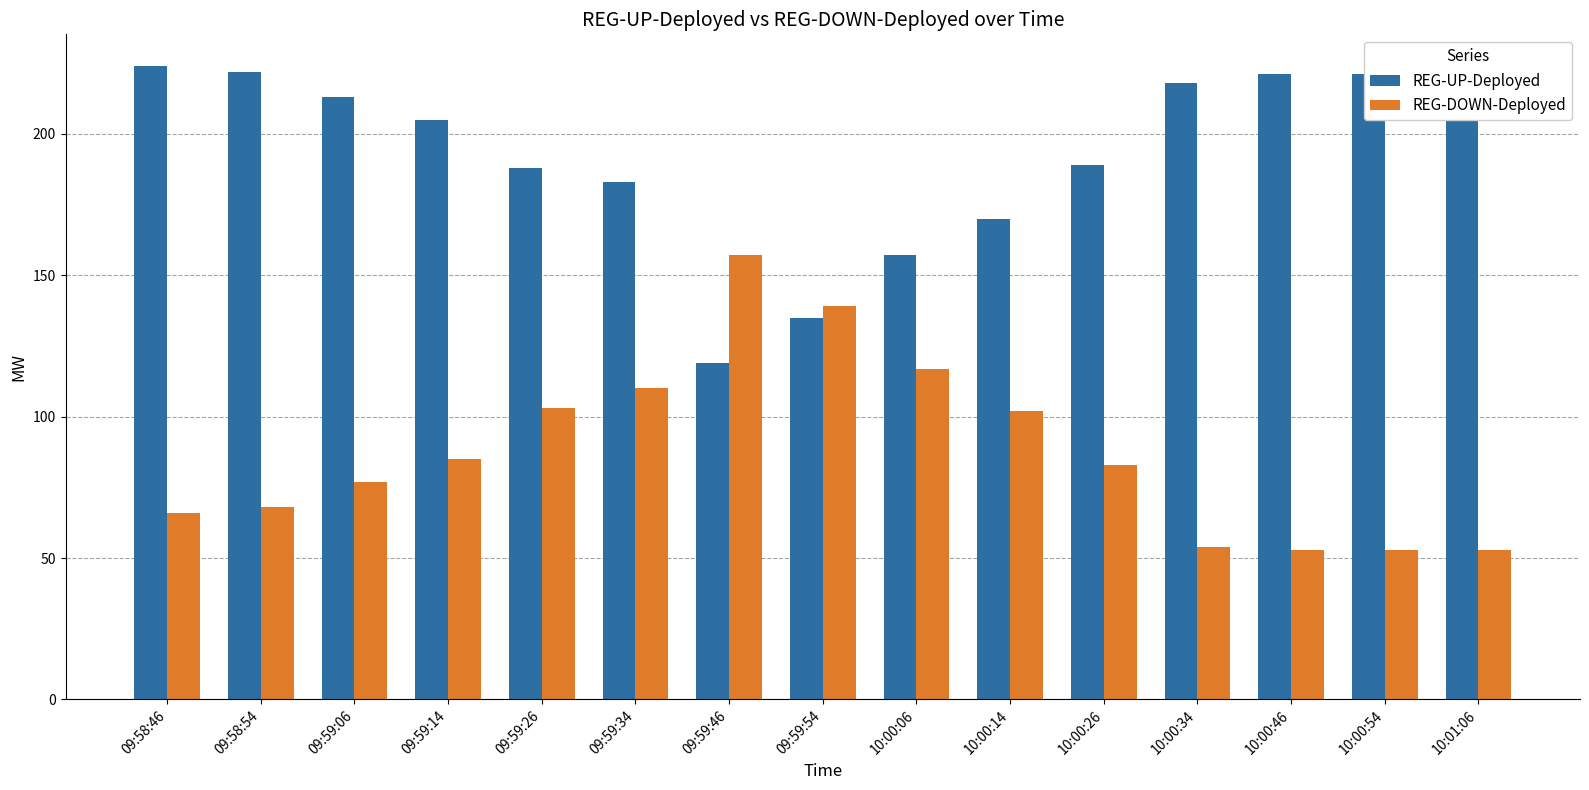

Reading left to right, transcribe all the data shown in this chart.

REG-UP-Deployed: 224	222	213	205	188	183	119	135	157	170	189	218	221	221	221
REG-DOWN-Deployed: 66	68	77	85	103	110	157	139	117	102	83	54	53	53	53